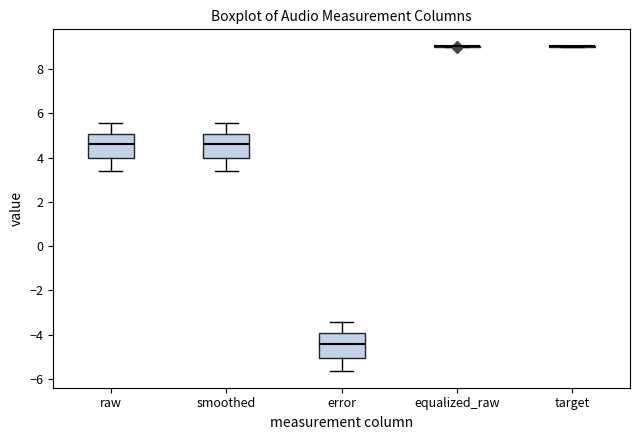

Where does the median line of the box for error sit on the y-axis? The values are not printed on the chart, so give them approximately, as read against the axis.

-4.4